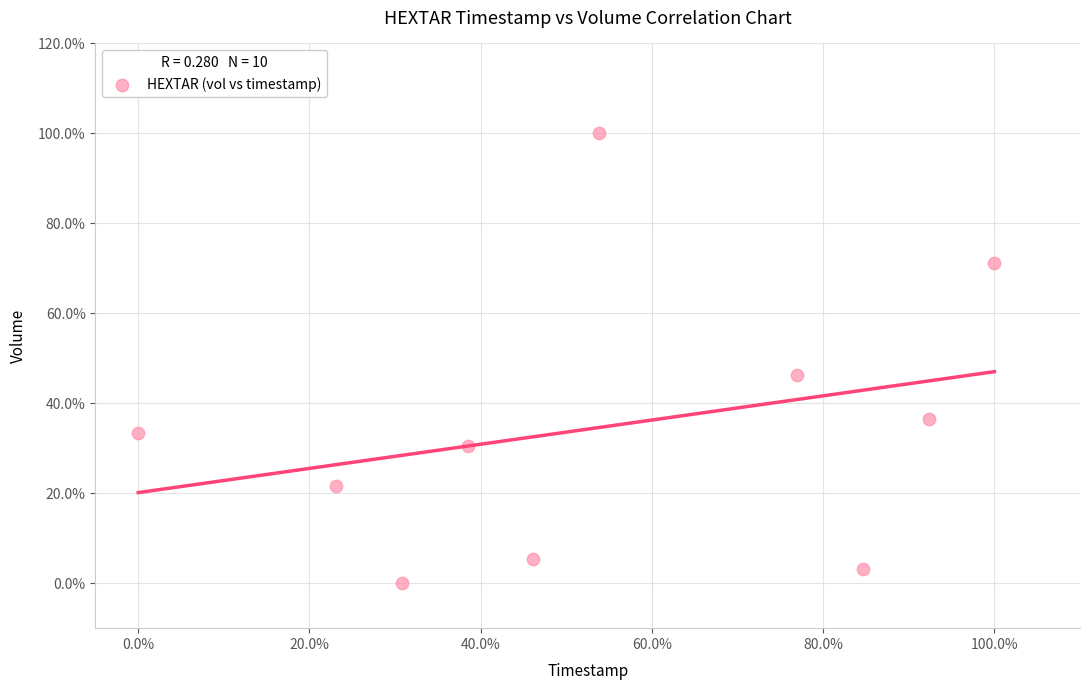

What Y value in the scatter plot is closest to 50?

46.3